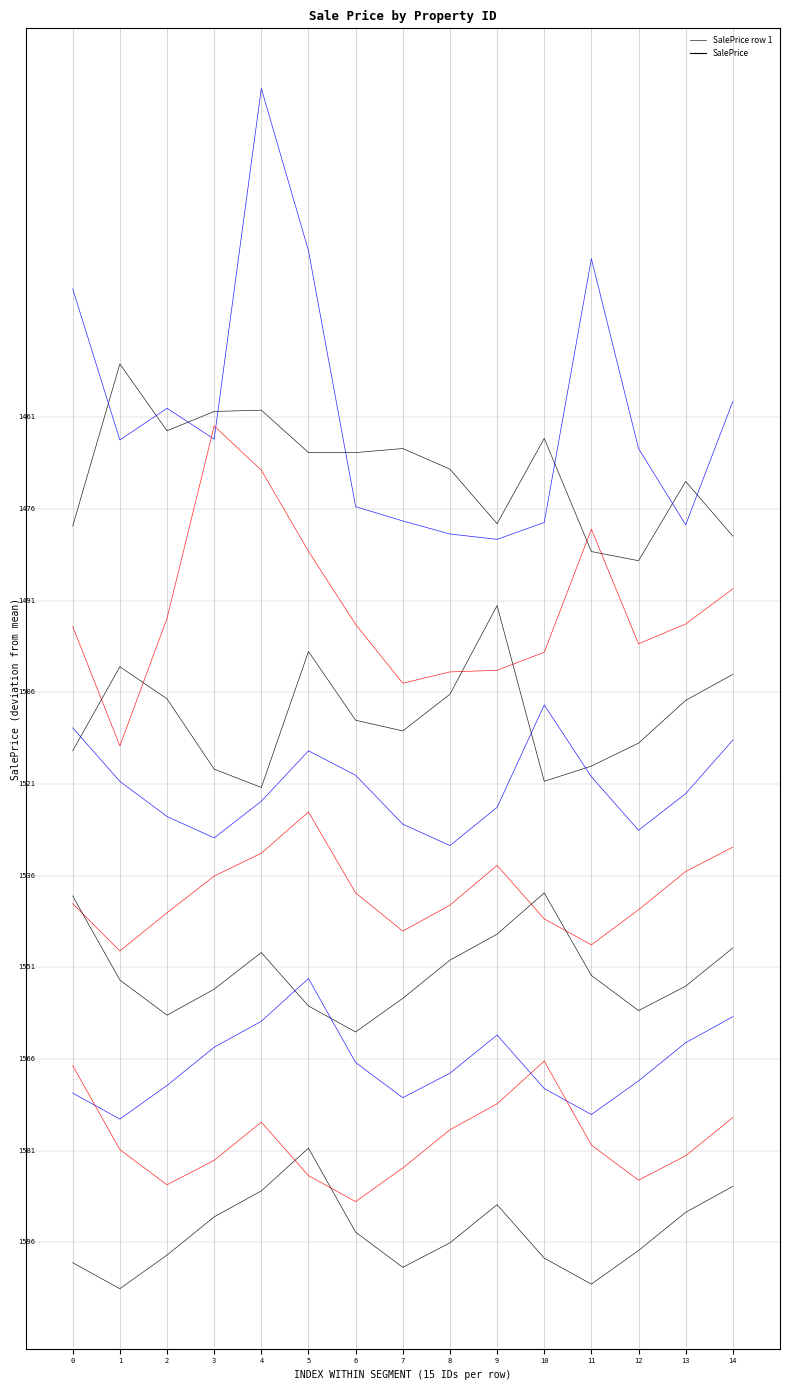

At which category does the data reach its first local valley?

2